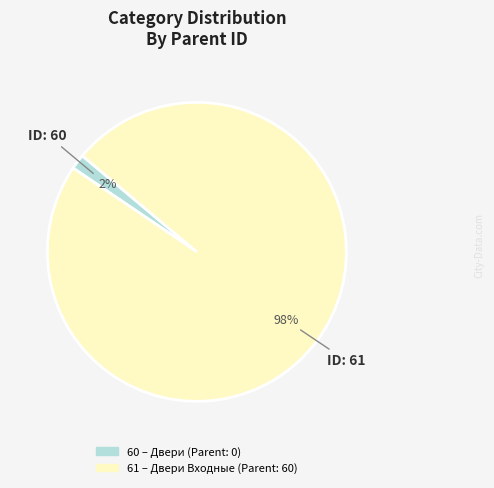

Which slice is the largest?

61